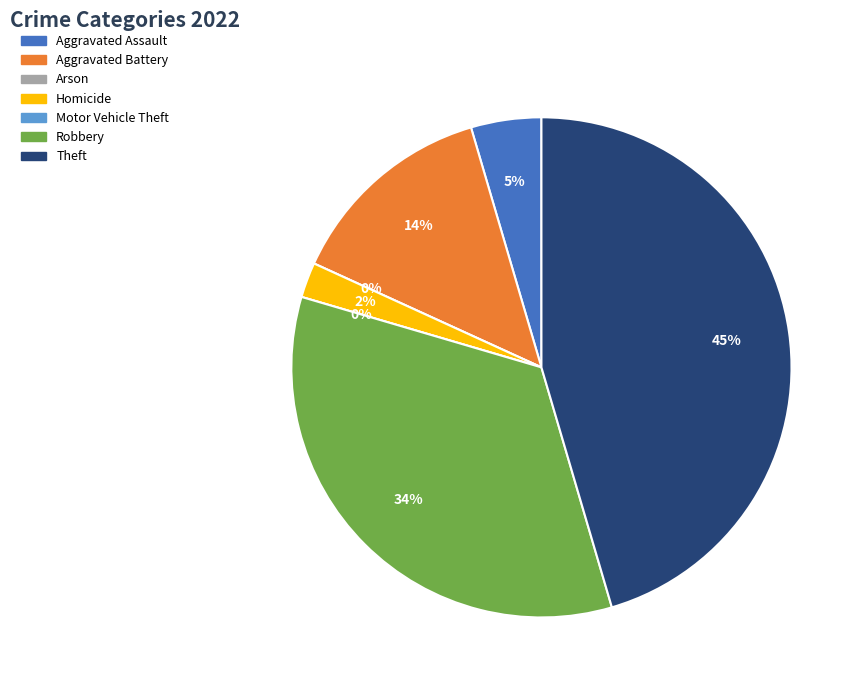

Rank the categories by value from lowest to highest.

Arson, Motor Vehicle Theft, Homicide, Aggravated Assault, Aggravated Battery, Robbery, Theft